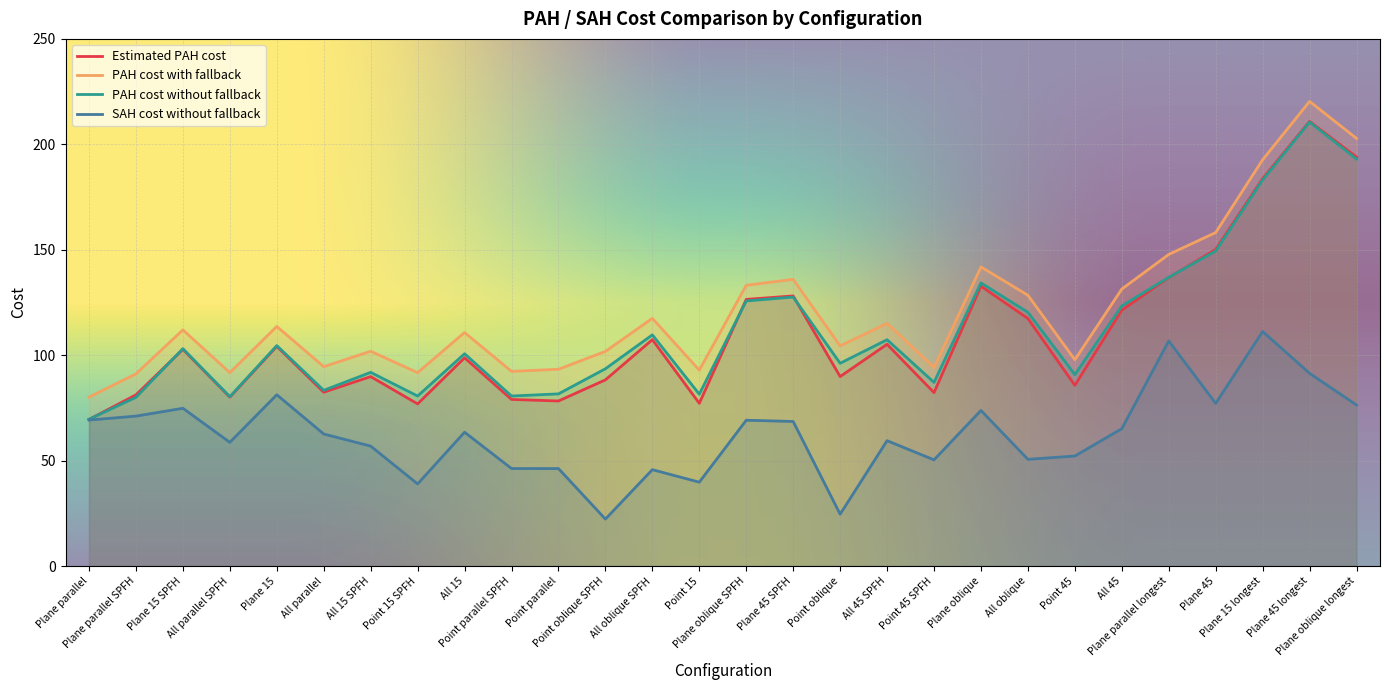

At how many categories does at least one series exceed 95?

19